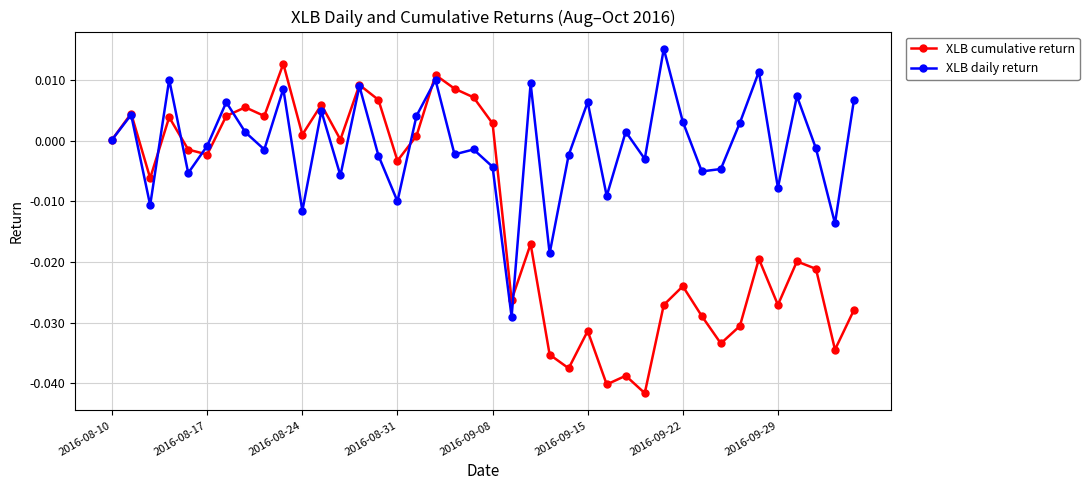

Which series has the largest range (max minus min)?

XLB cumulative return